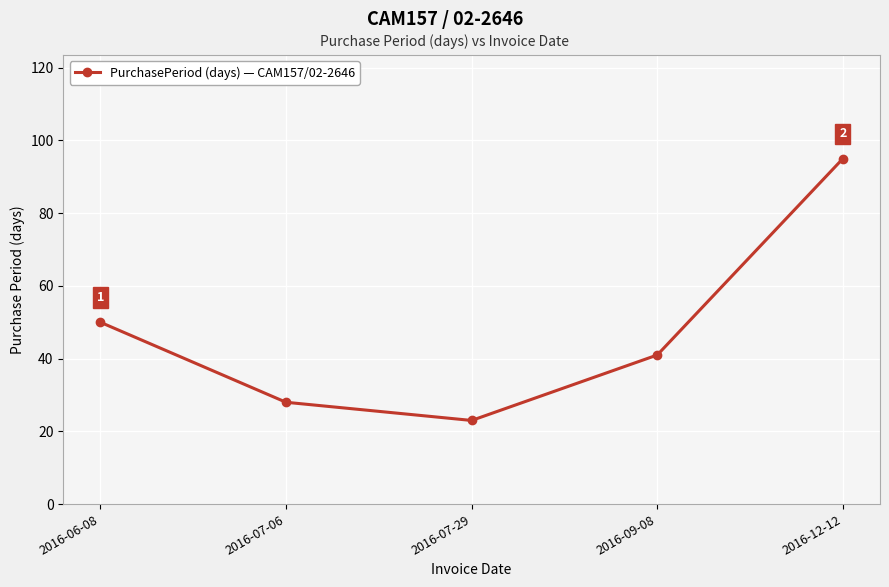

At which label does the data first exceed 41?

2016-06-08